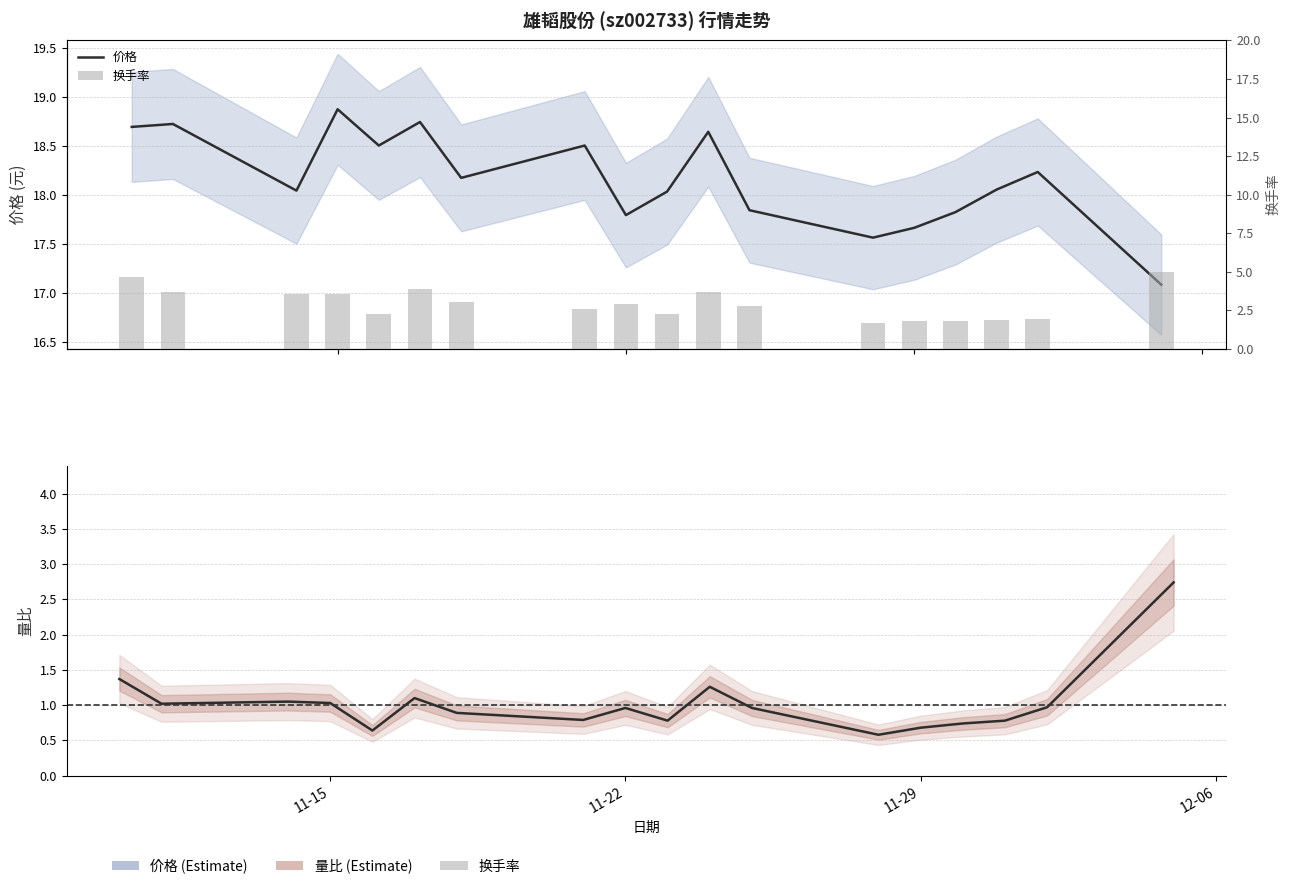

List the series in order of their peak value, lowest first.

量比, 换手率, 价格